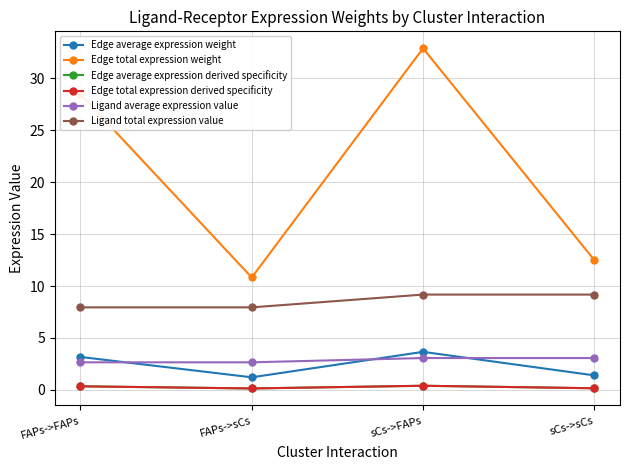

True or false: Edge total expression weight has a value of 3.9 at FAPs->sCs.

False